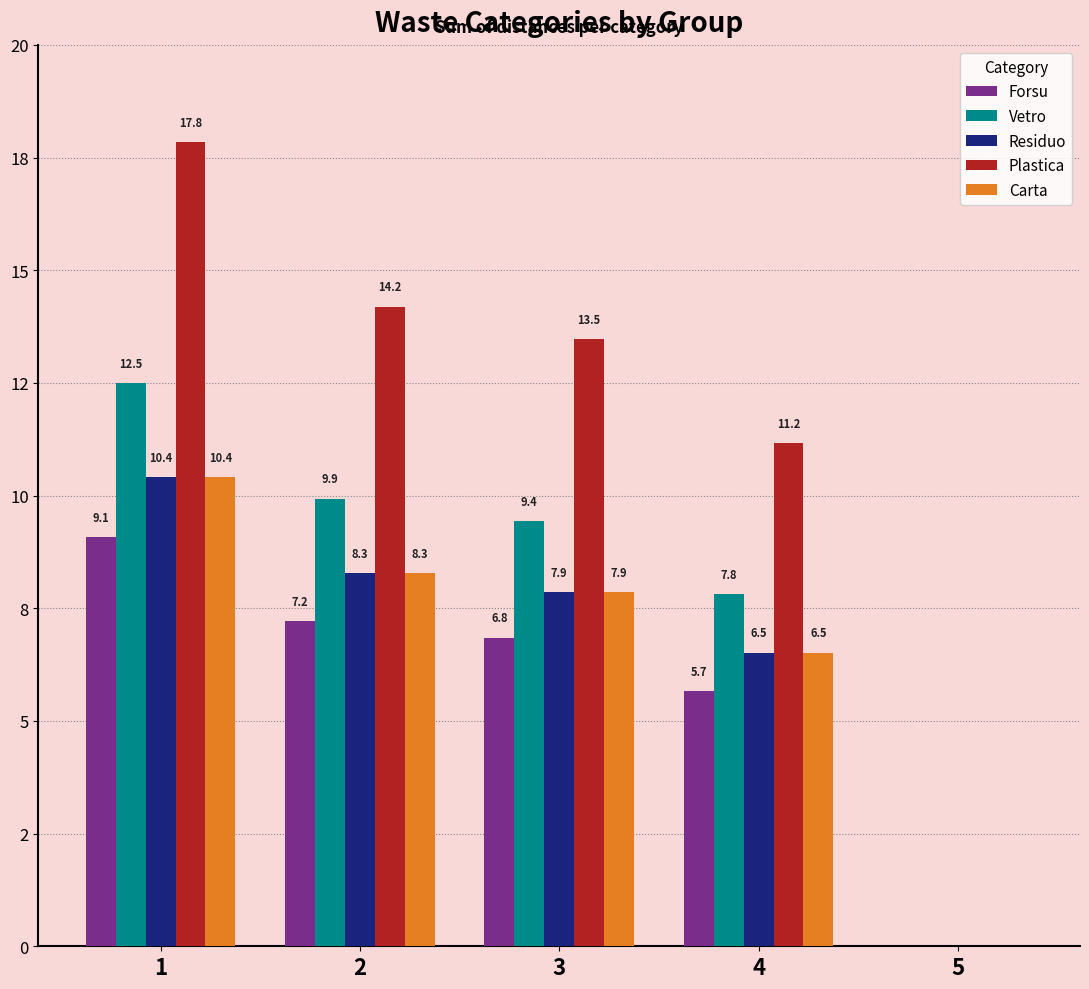

Are the bars horizontal?

No